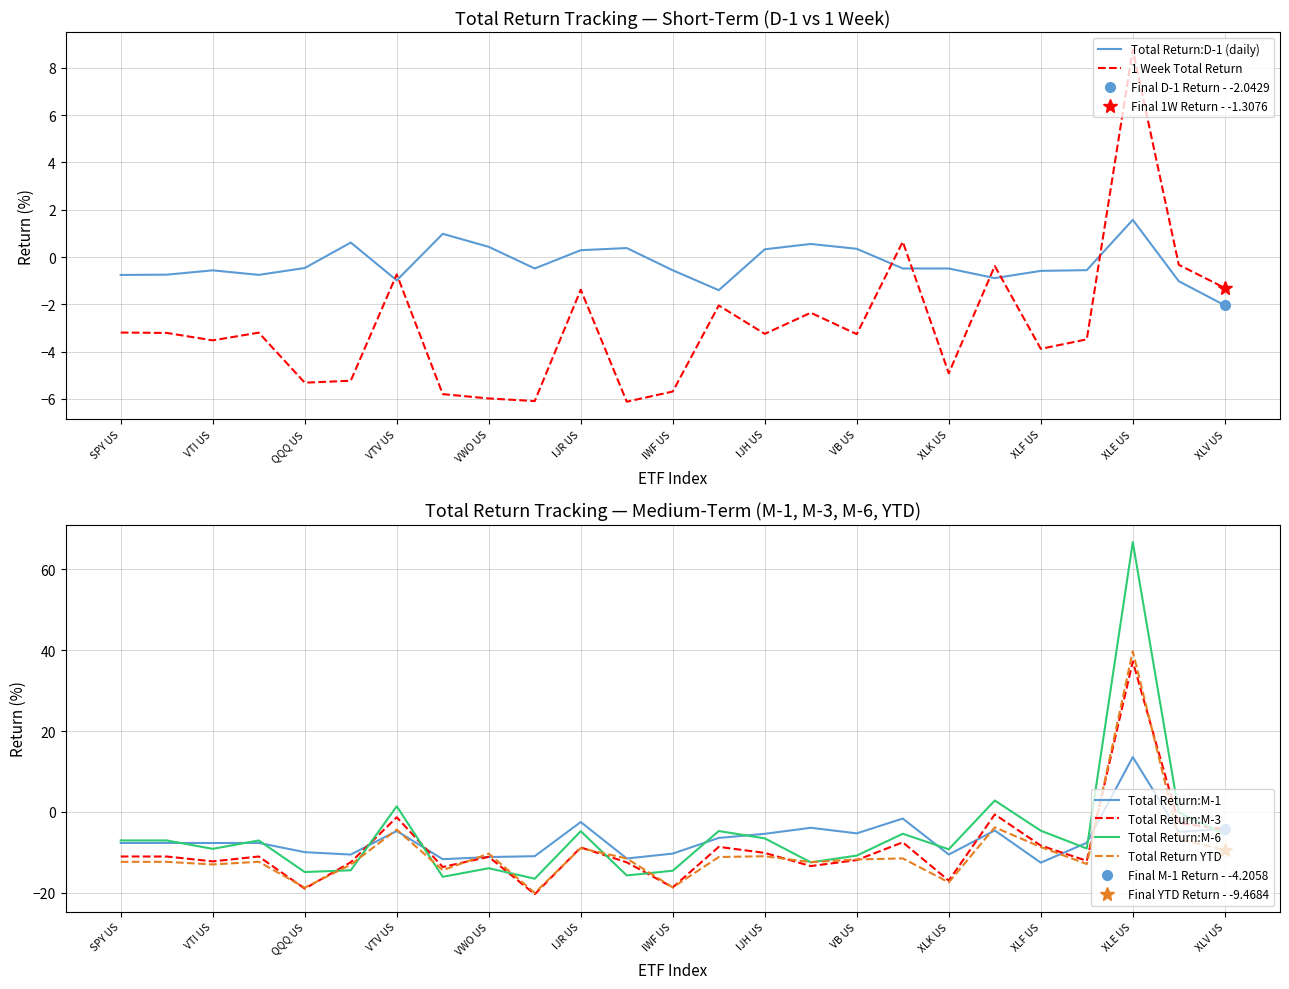

What is the maximum value for Total Return YTD?

39.7